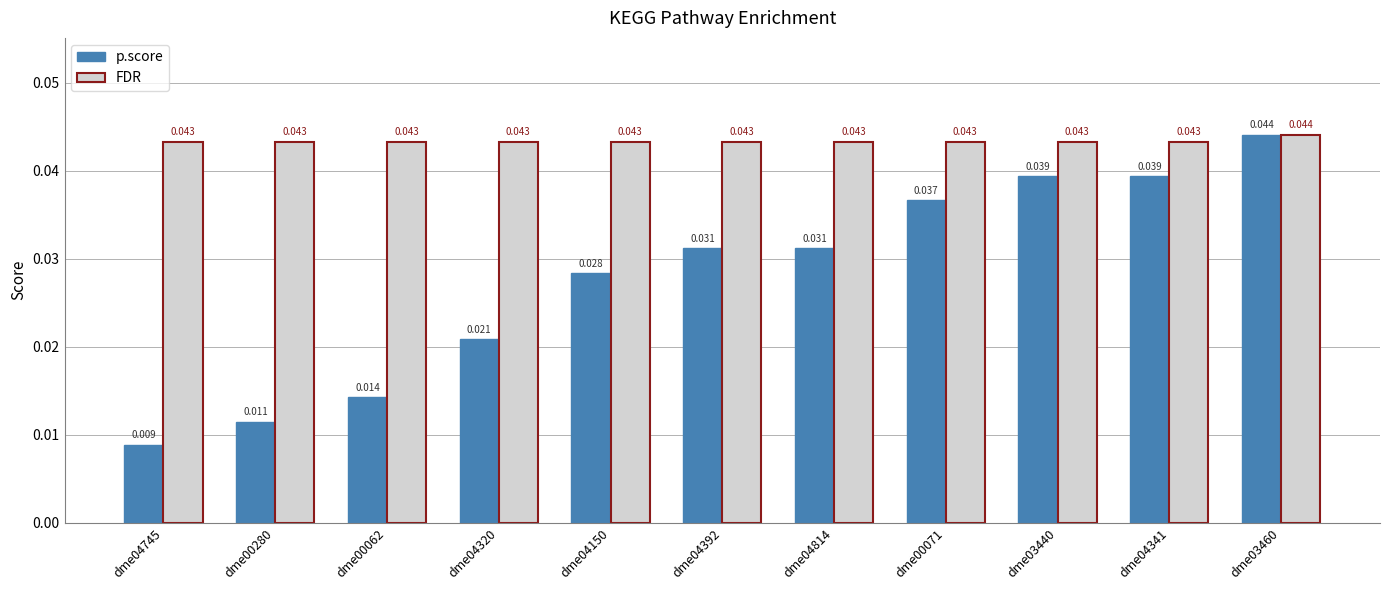

How many groups of bars are there?

11